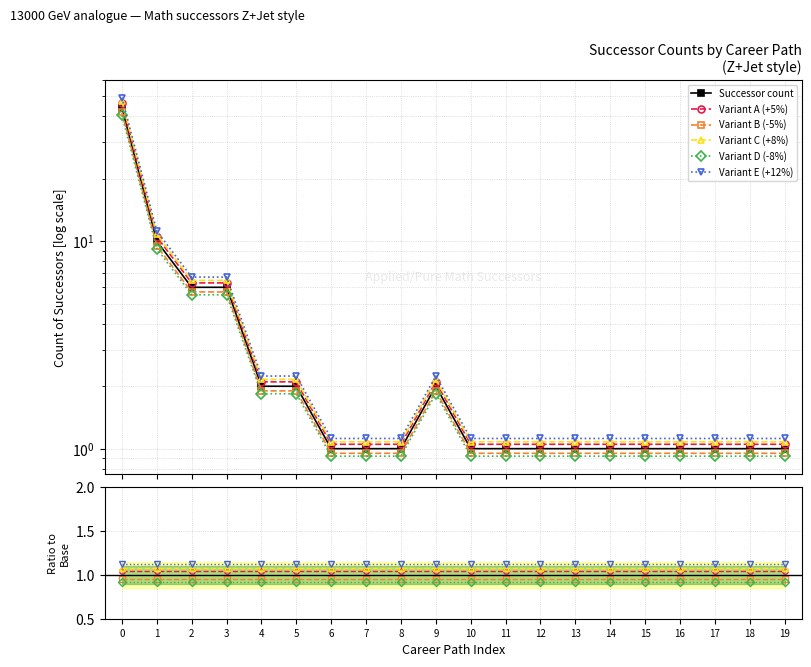

Which series has the largest total across all categories?

Successor count